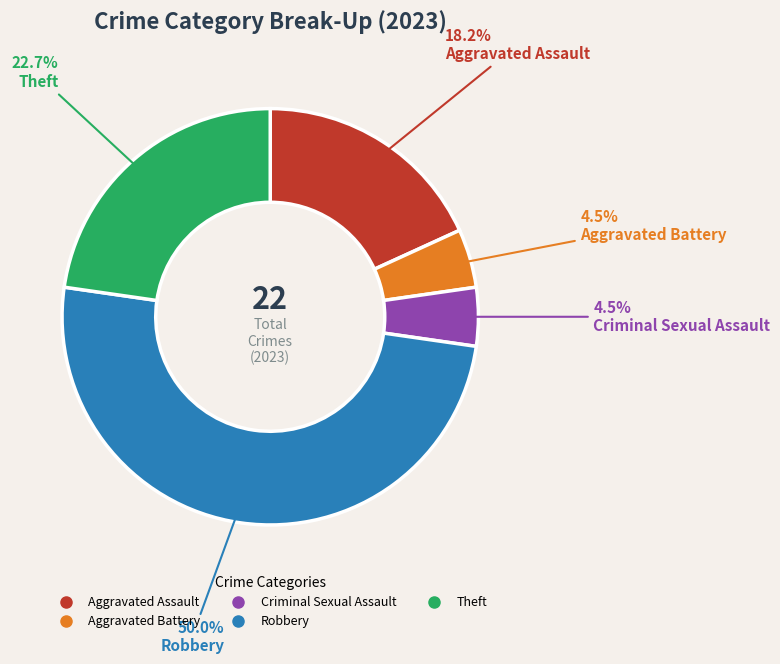

Does Theft account for over 50% of the chart?

No